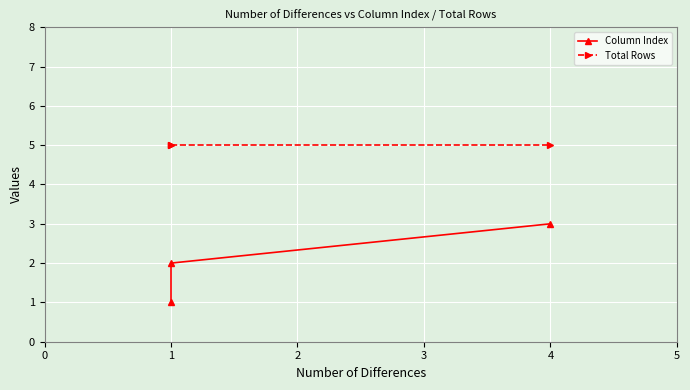

What value does the Column Index series have at 1?

2